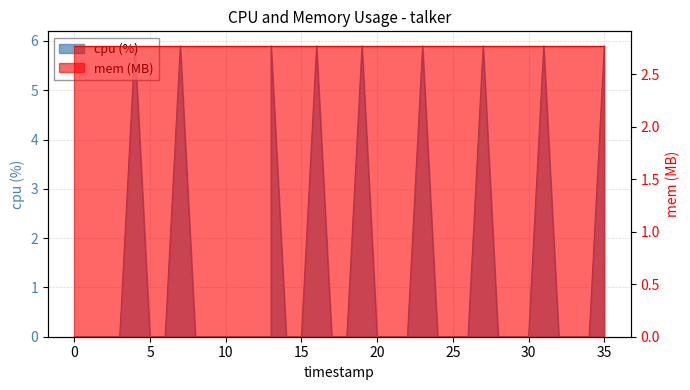

The value at 0 is 0.0. True or false?

True